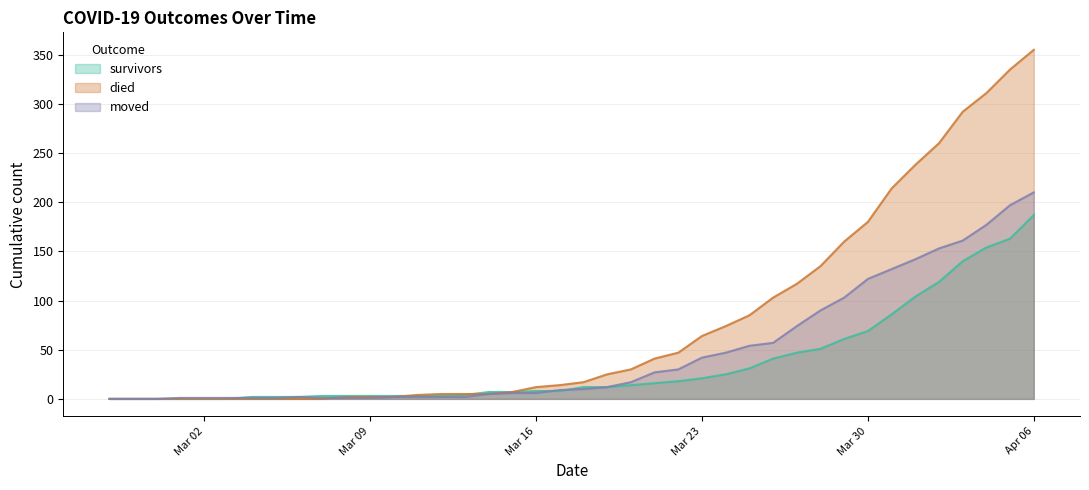

Is it true that survivors equals 111 at 2020-02-28?

False